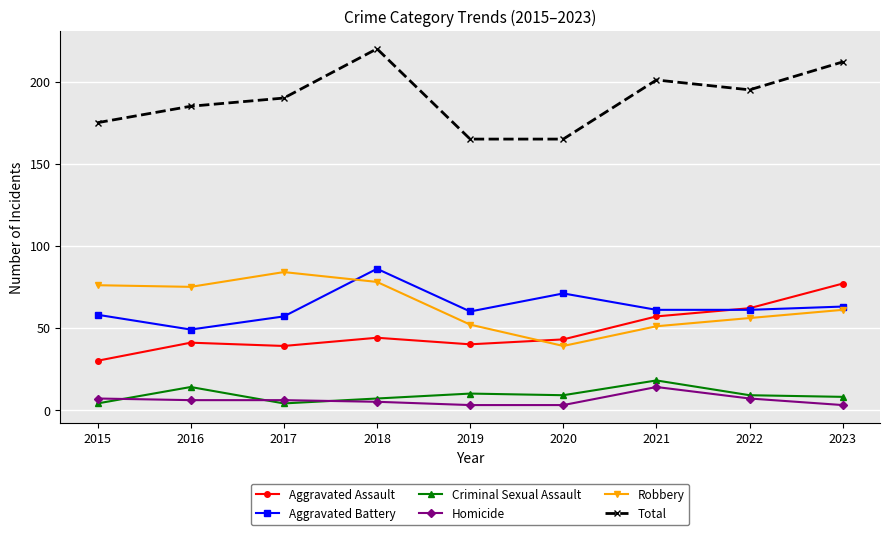

What is the difference between the maximum and minimum values in the Aggravated Battery series?

37